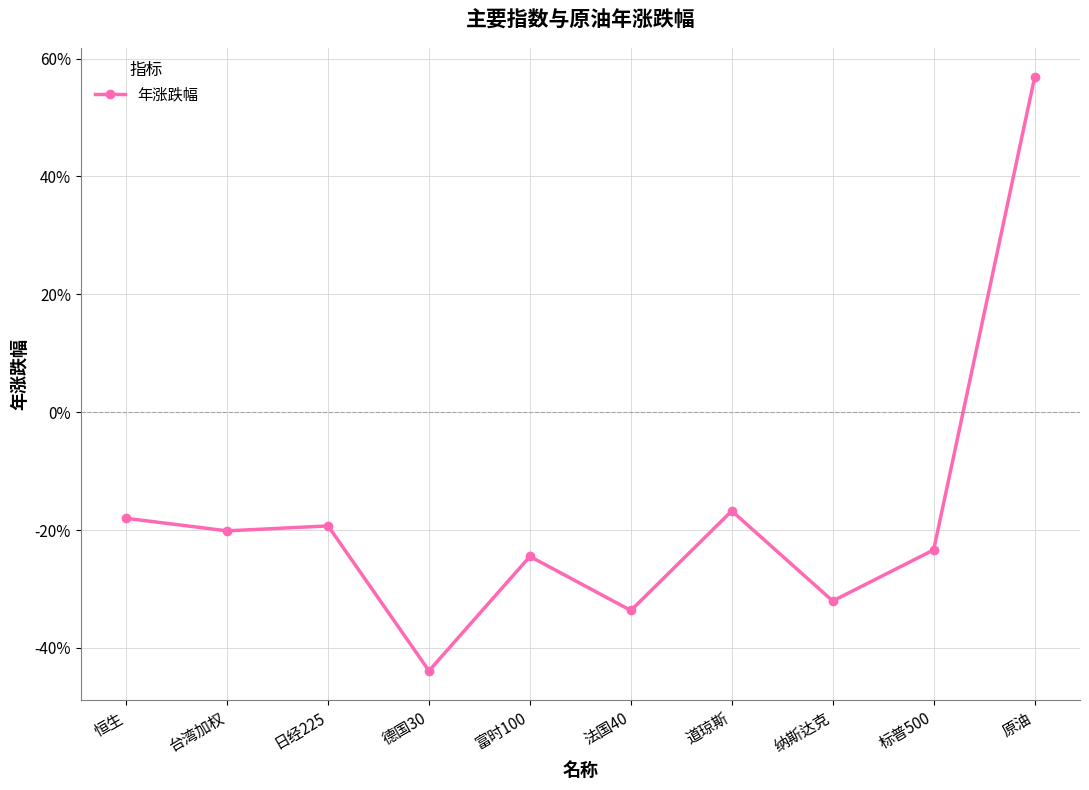

Reading left to right, transcribe all the data shown in this chart.

-0.2	-0.2	-0.2	-0.4	-0.2	-0.3	-0.2	-0.3	-0.2	0.6